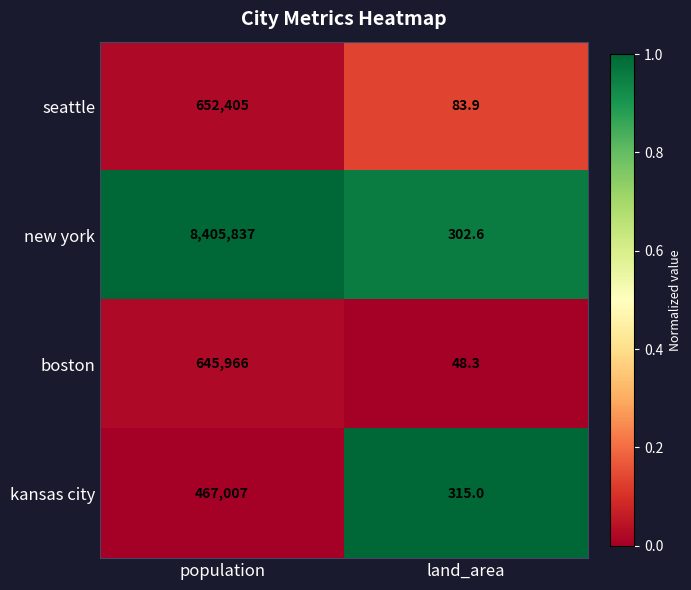

At which category is the sum across all series the highest?

population